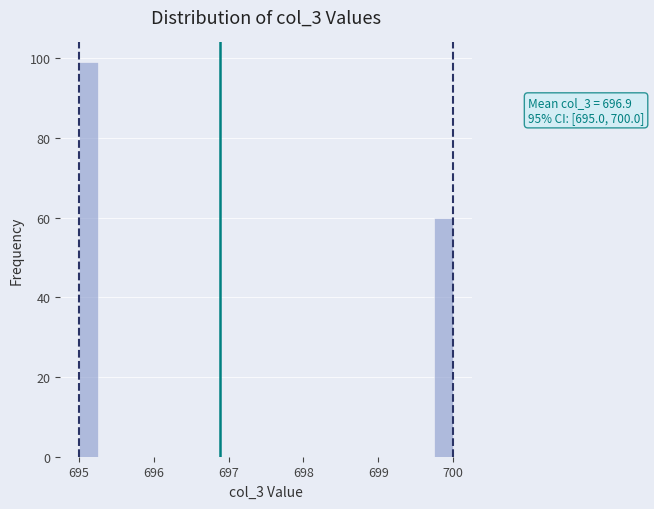

Around what value on the x-axis is the tallest bar? Give the approximate position of its centre, as read against the axis.

695.1